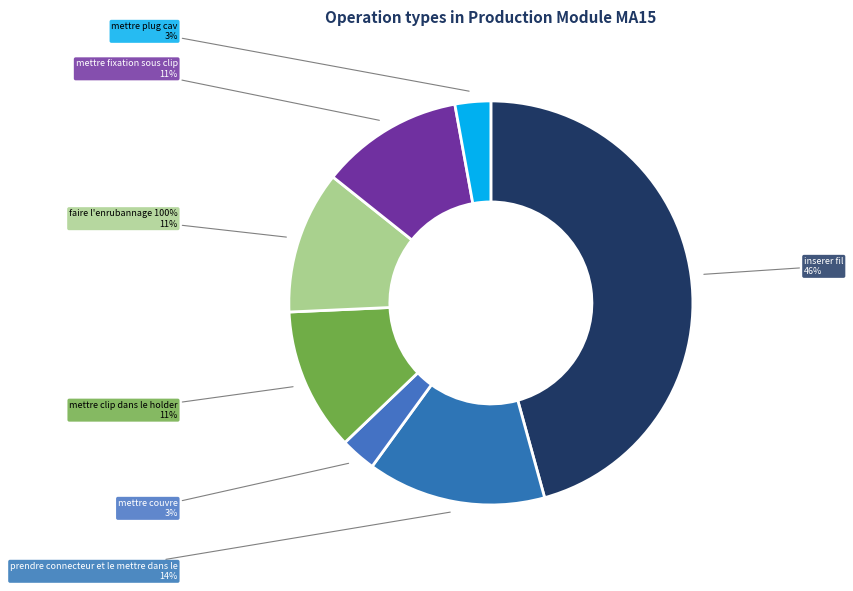

To the nearest percent, what is the difference between the largest and smallest slice percentages?

43%